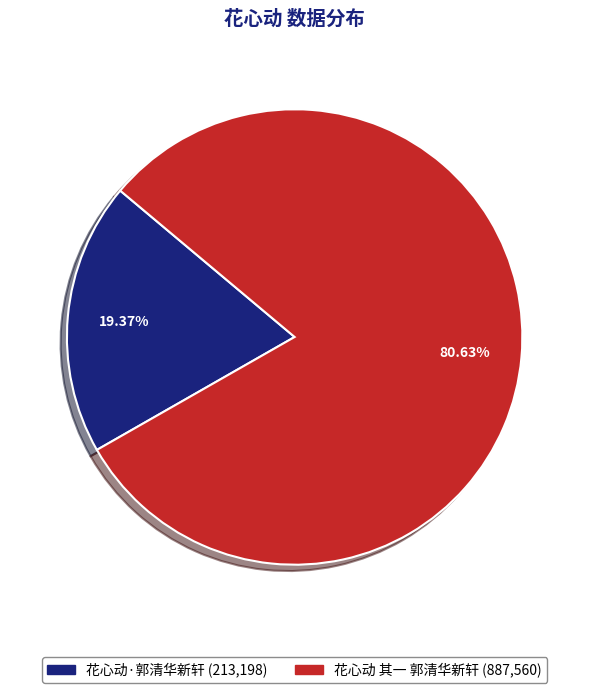

To the nearest percent, what percentage of the pie is 花心动·郭清华新轩?

19%